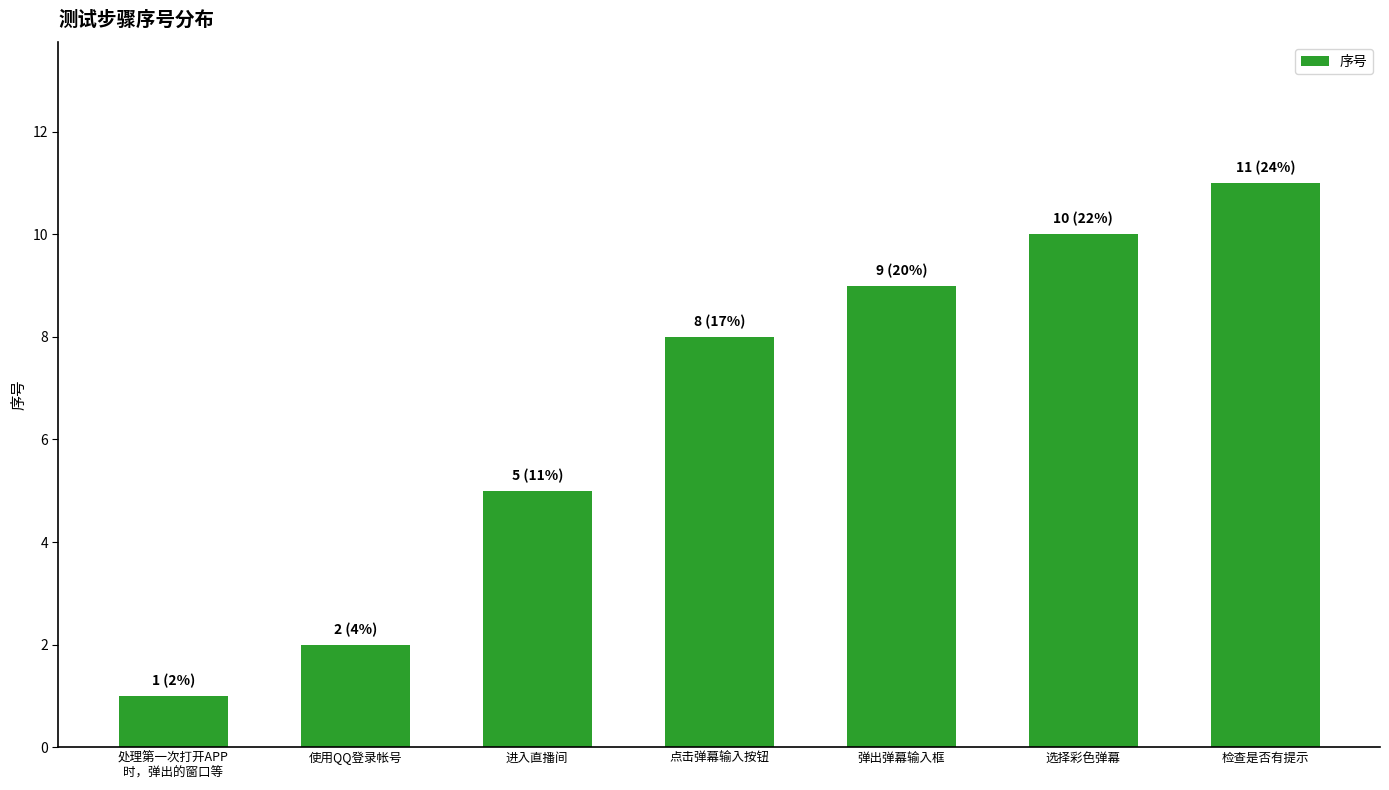

The value at 检查是否有提示 is 11. True or false?

True